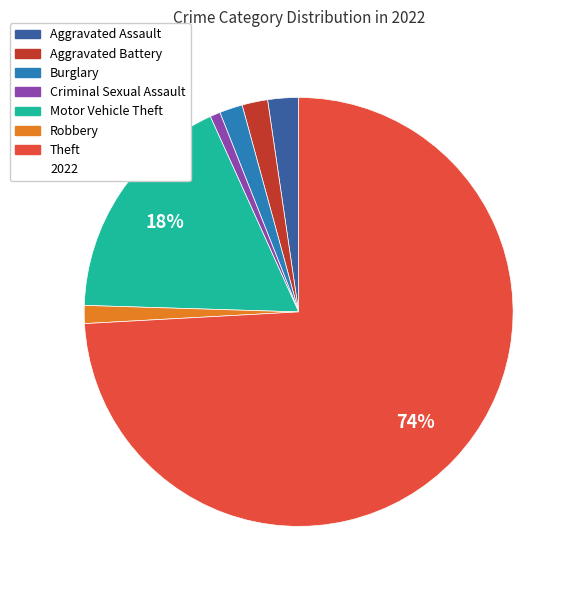

To the nearest percent, what is the difference between the largest and smallest slice percentages?

73%